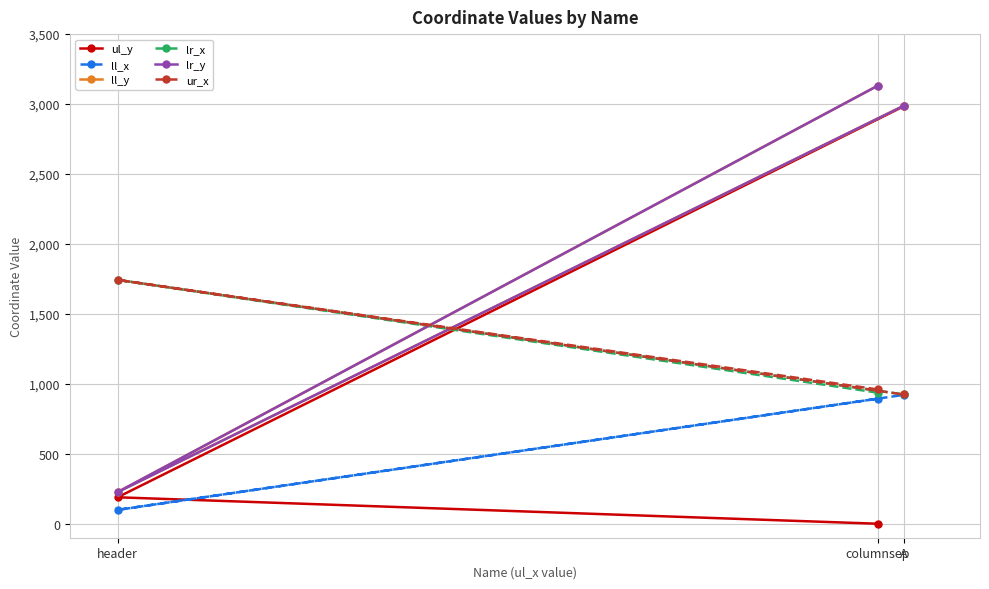

What is the total value across all series at header?

4226